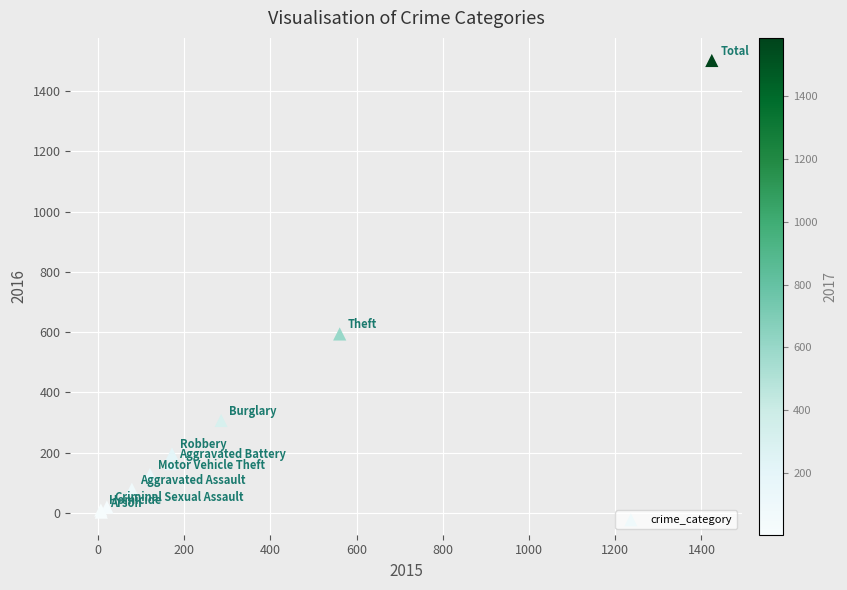

What Y value in the scatter plot is closest to 752?

594